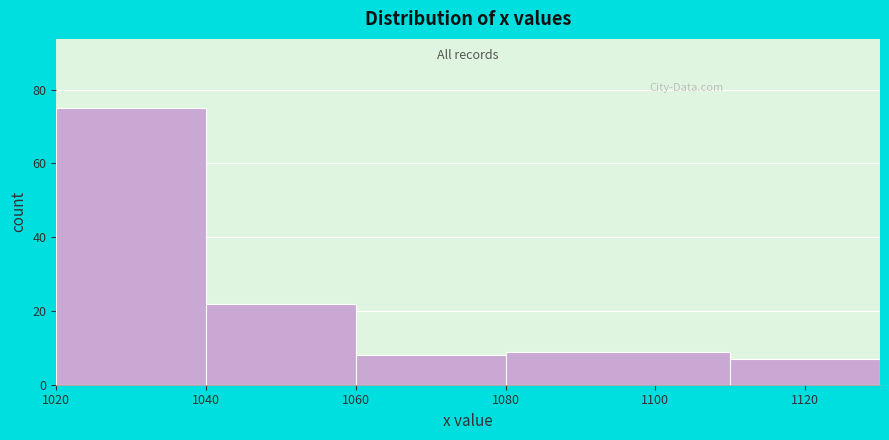

Reading left to right, transcribe this chart: for each bar, give the range it covers on the x-axis and its height. The values are not printed on the chart, so give them approximately, as read against the axis.

1020 to 1040: 76
1040 to 1060: 22
1060 to 1080: 8
1080 to 1110: 10
1110 to 1130: 8